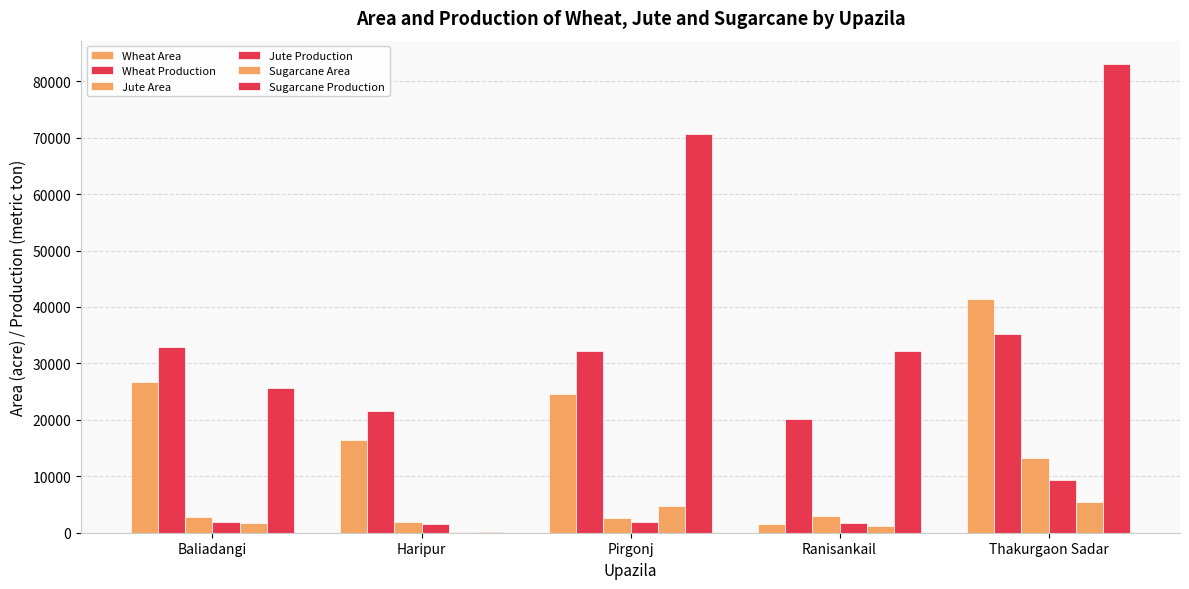

Does the chart contain stacked bars?

No